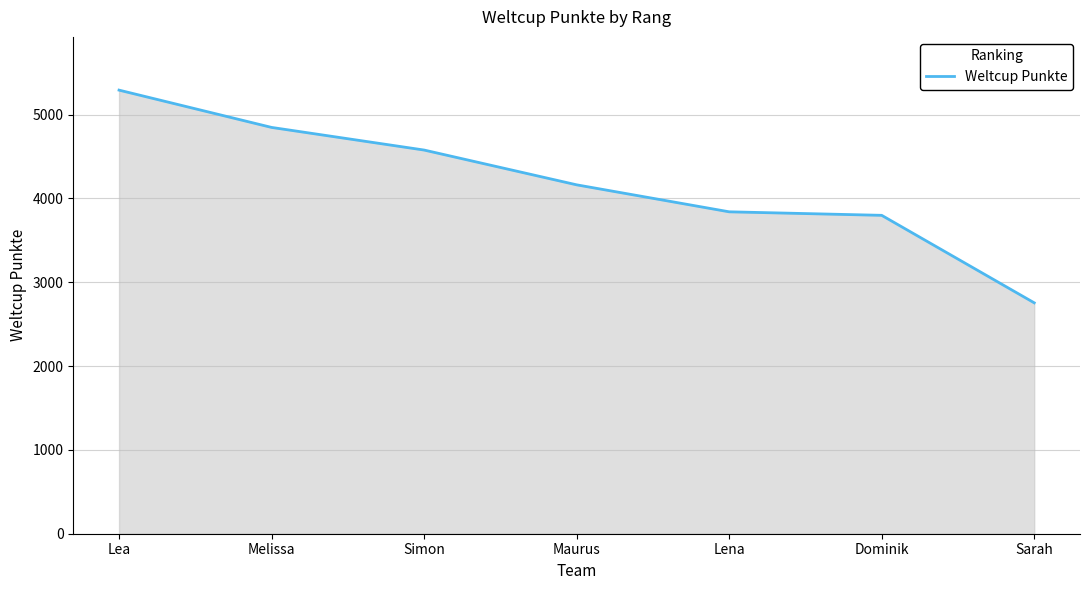

Reading right to left, transcribe all the data shown in this chart.

2755	3799	3841	4163	4578	4848	5293